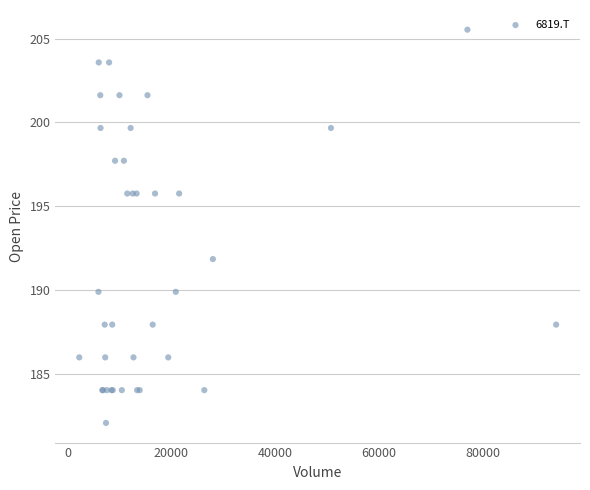

What Y value in the scatter plot is closest to 193?

191.8